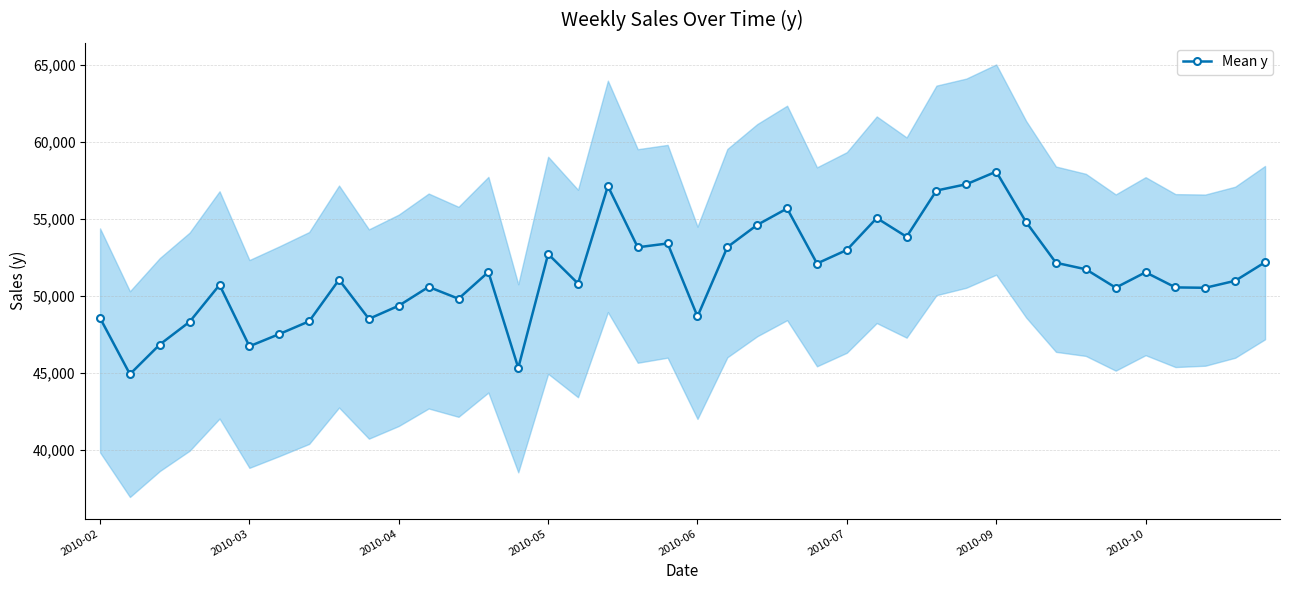

Reading left to right, transcribe all the data shown in this chart.

48559.9	44909.5	46838.3	48317.5	50715.0	46723.7	47517.3	48348.8	51048.3	48504.6	49361.2	50584.3	49814.5	51551.3	45315.4	52720.4	50802.9	57137.2	53158.8	53408.9	48660.4	53172.5	54616.8	55683.7	52105.5	52987.1	55060.5	53842.0	56849.7	57258.8	58079.3	54800.5	52152.7	51729.3	50533.0	51534.4	50551.2	50526.3	50980.8	52186.4